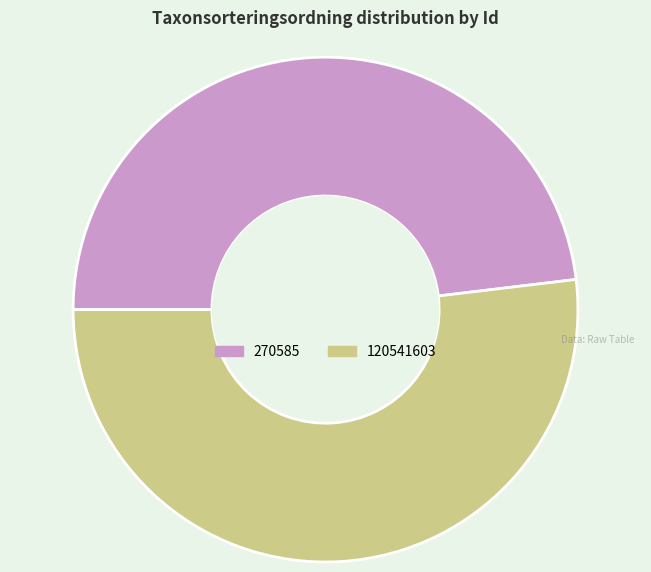

Count the number of slices in the pie.

2